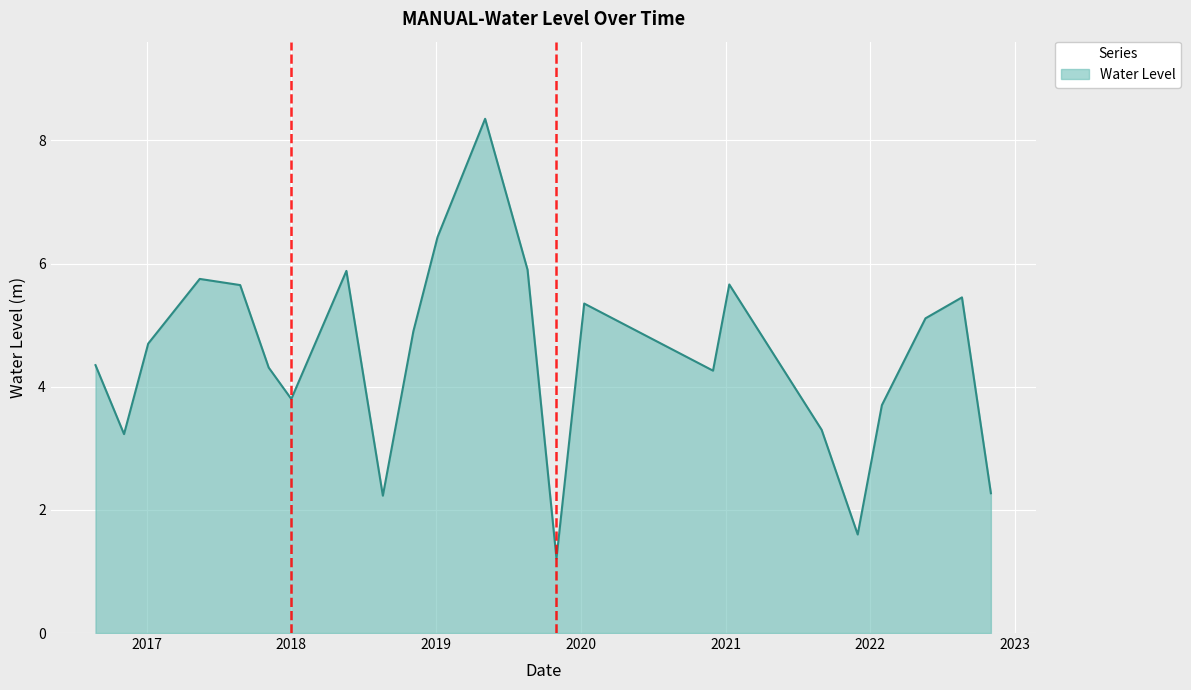

What is the maximum value shown in the chart?

8.4